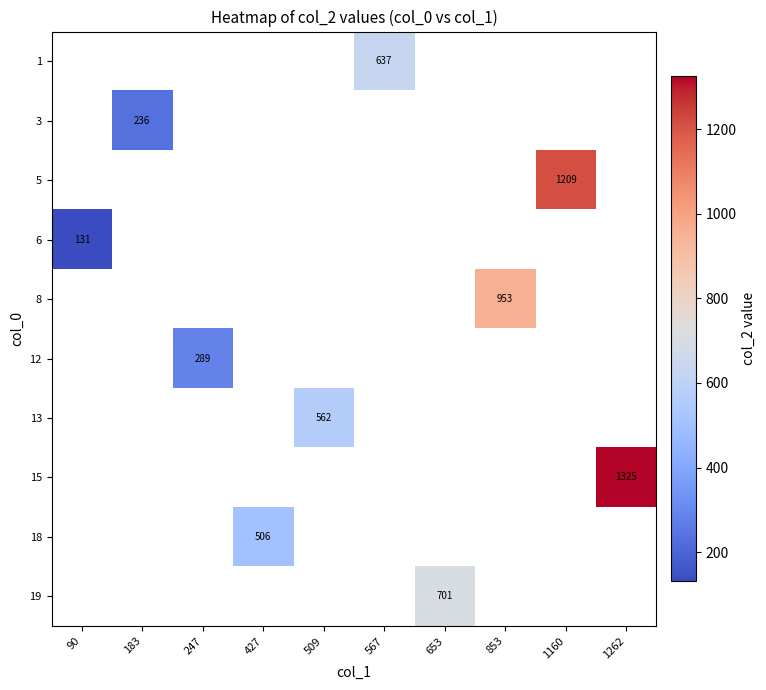

How many series are shown in this chart?

10